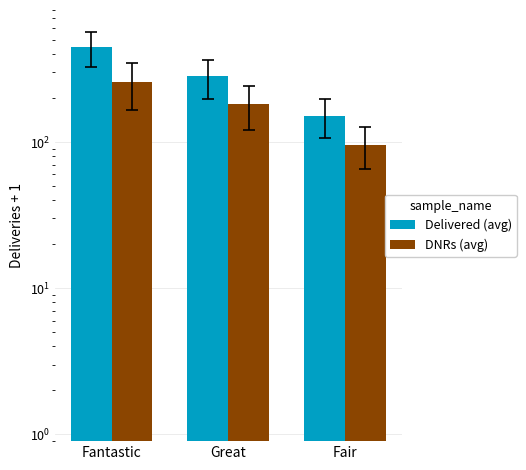

What are all the series names shown in the legend?

Delivered (avg), DNRs (avg)